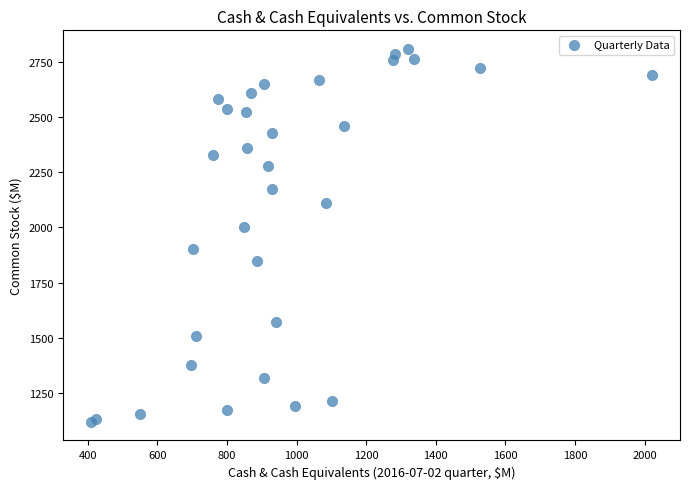

What Y value in the scatter plot is closest to 1963?

2003.3